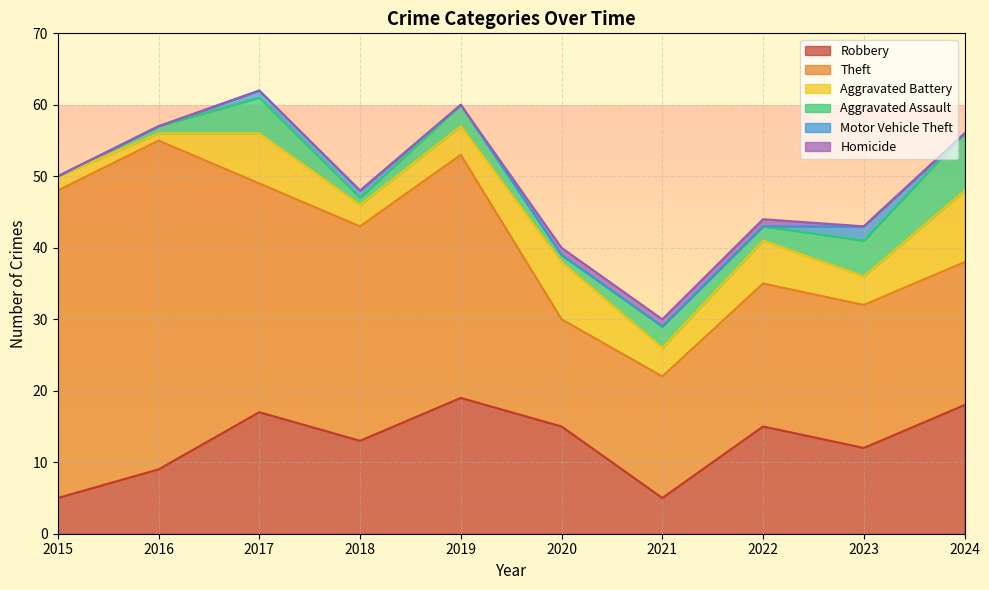

How many positive values does the Motor Vehicle Theft series have?

3